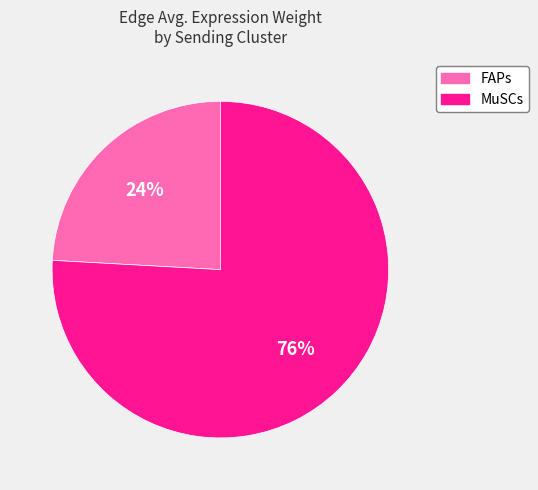

To the nearest percent, what portion does FAPs represent?

24%